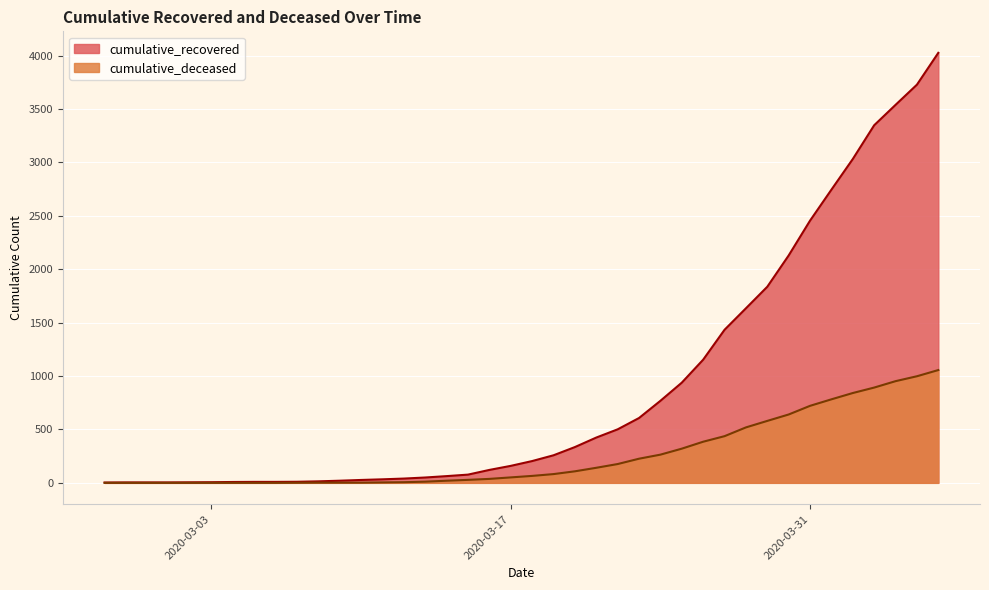

At 2020-03-24, list the series in order from largest to smallest.

cumulative_recovered, cumulative_deceased